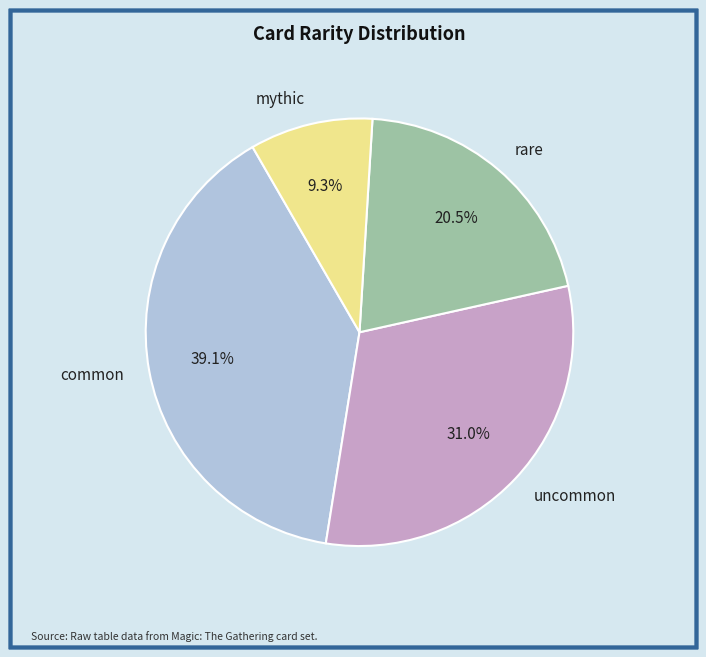

Which category has the biggest portion of the pie?

common